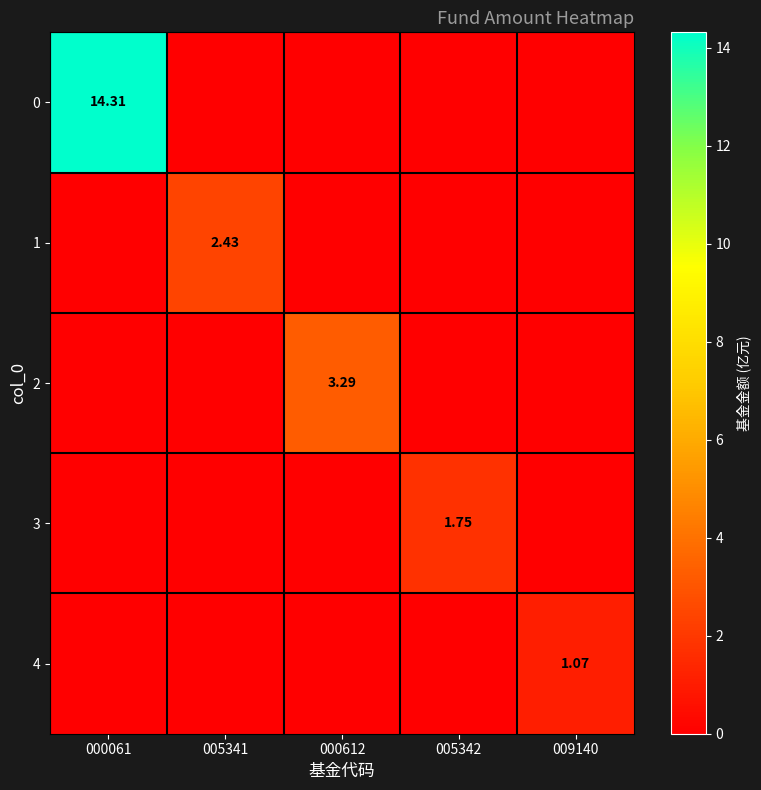

The 3 series shows 0.0 at 009140. True or false?

True